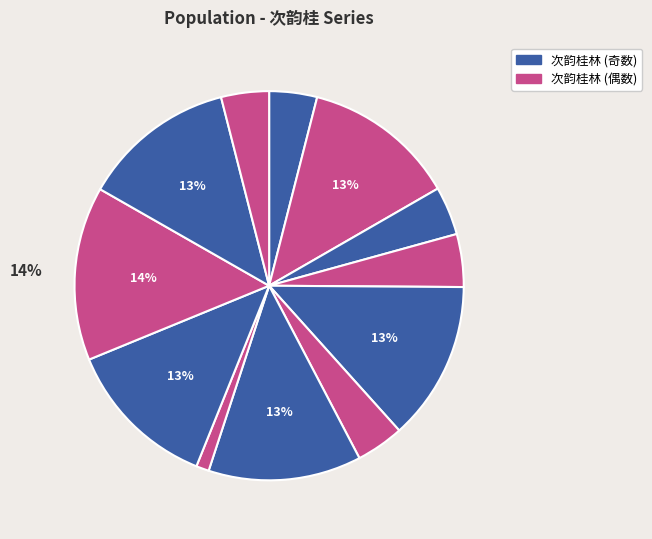

How many slices are in this pie chart?

12